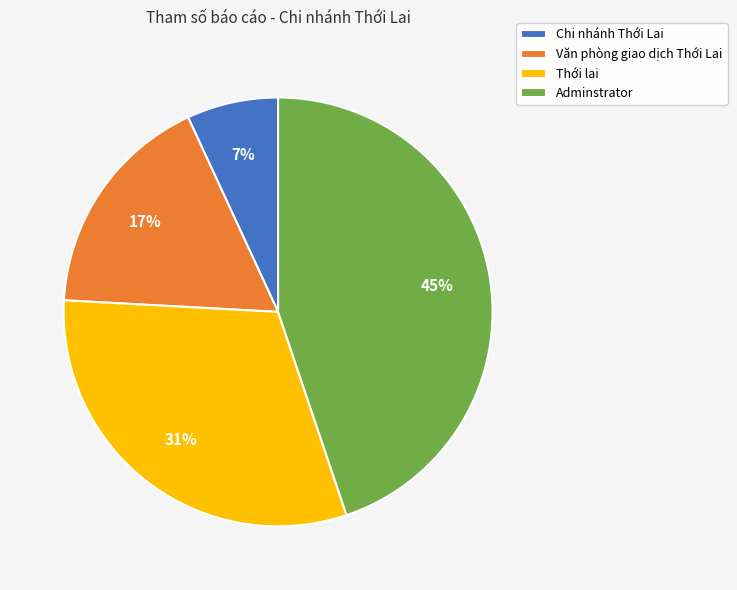

What is the ratio of the value at Chi nhánh Thới Lai to the value at Adminstrator?

0.2